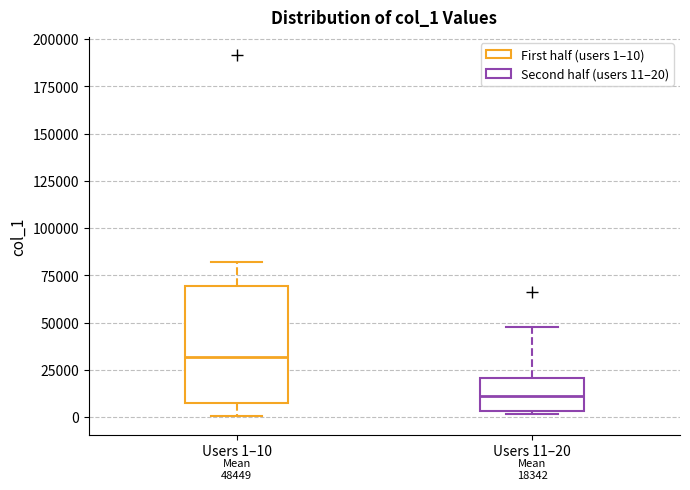

Which box has the highest median line?

Users 1–10